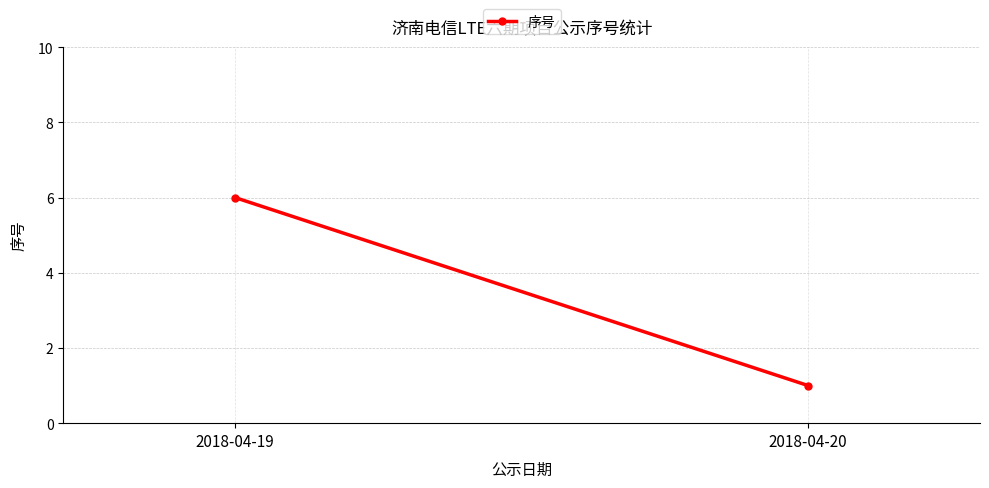

Is it true that the value at 2018-04-20 is 2?

False